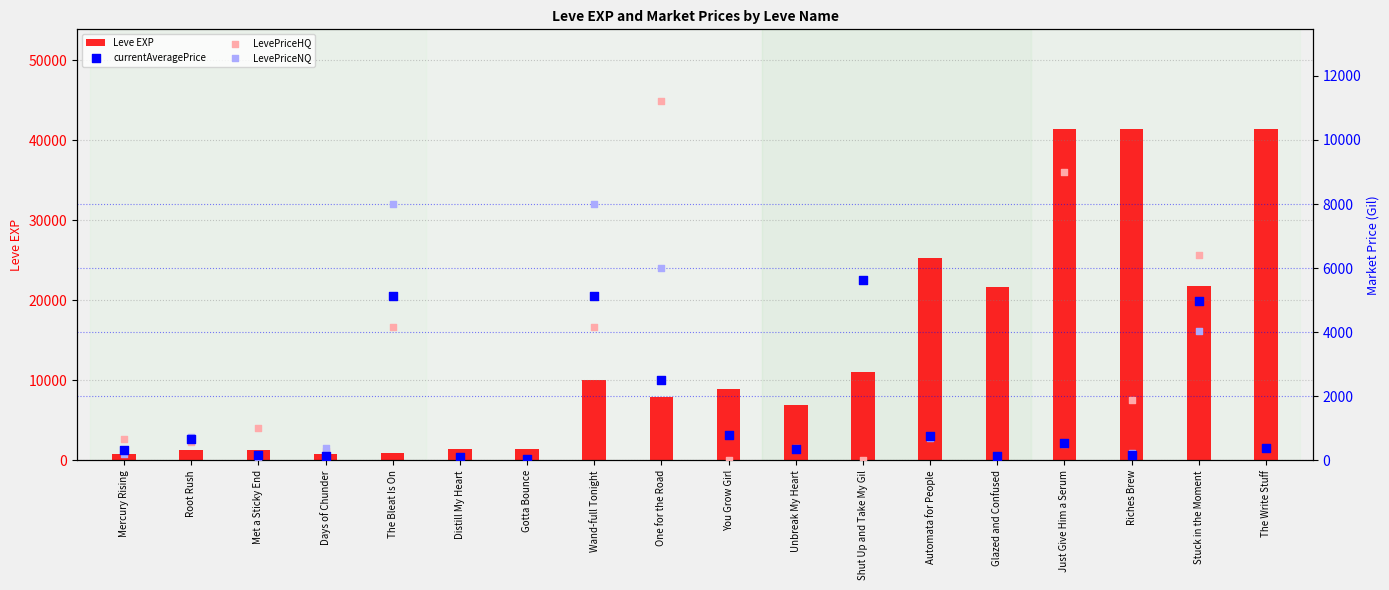

At how many categories does at least one series exceed 22451?

4